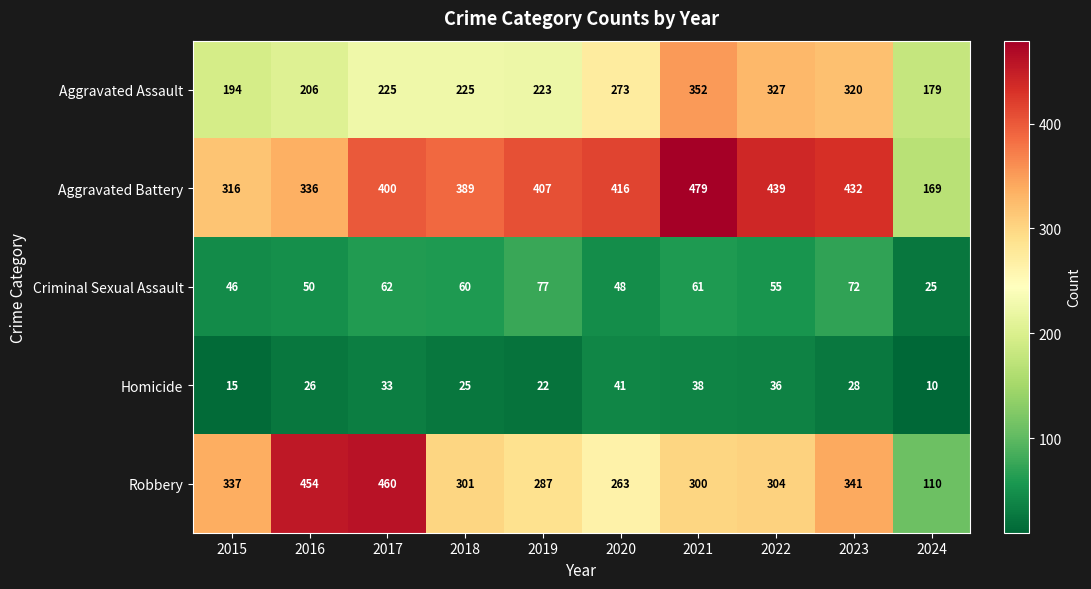

What is the total value across all series at 2017?

1180